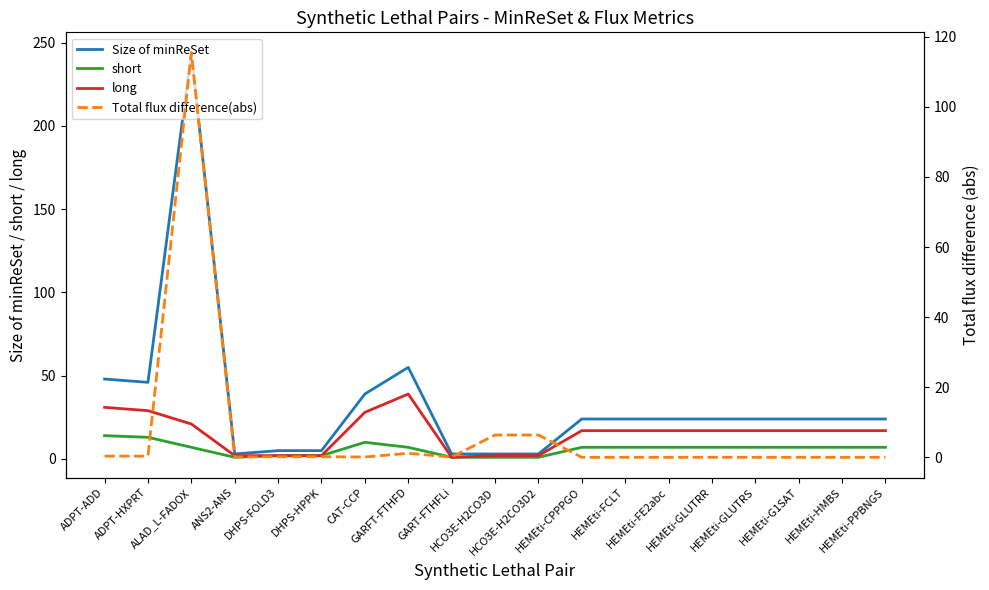

What position from the right is GART-FTHFLi?

11